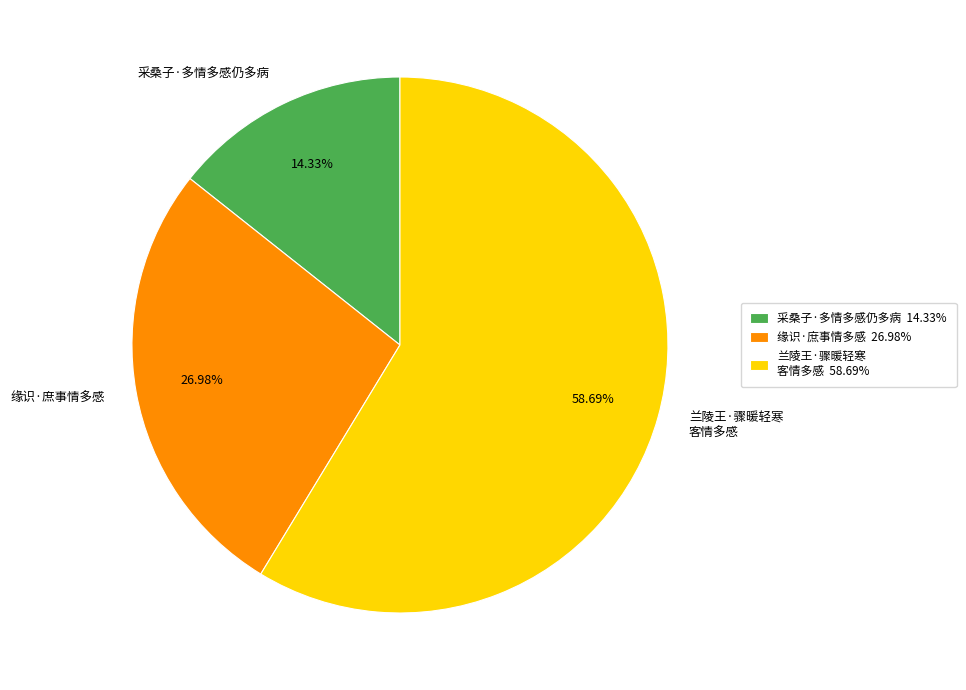

What percentage is the 采桑子·多情多感仍多病 slice, to the nearest percent?

14%